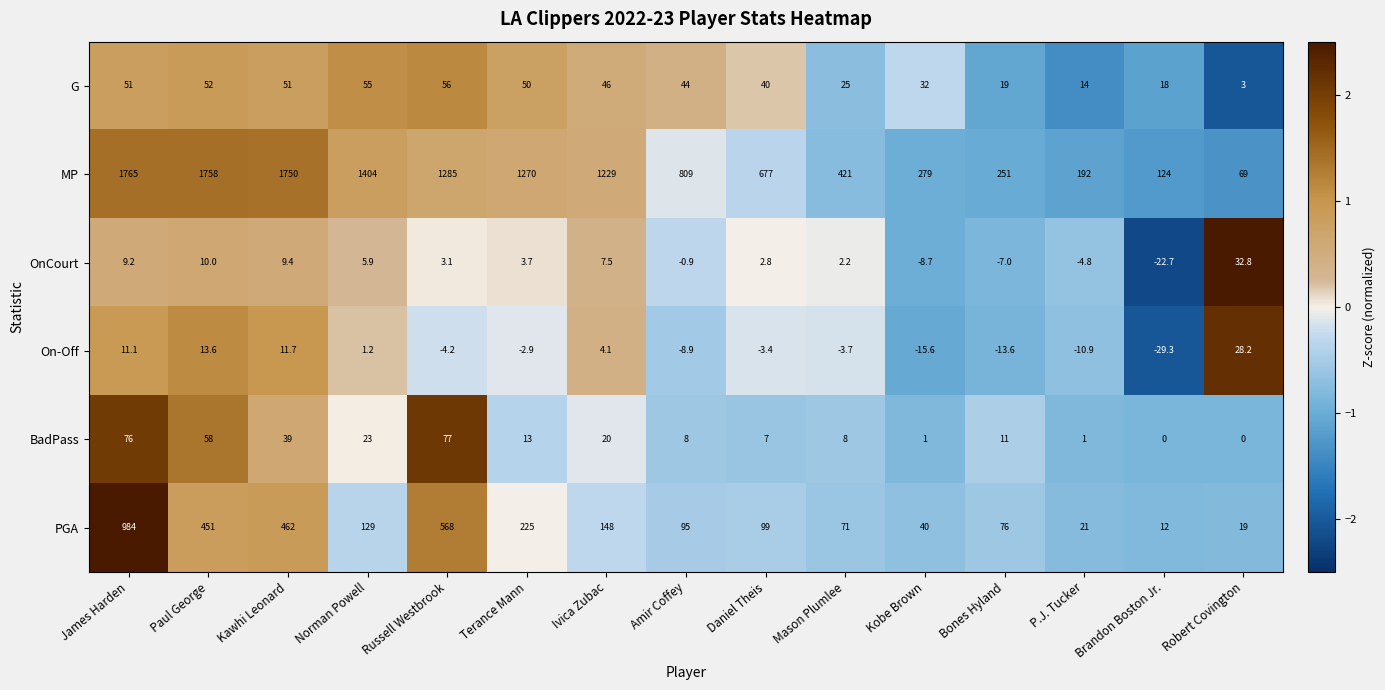

What is the minimum value shown in the chart?

-29.3